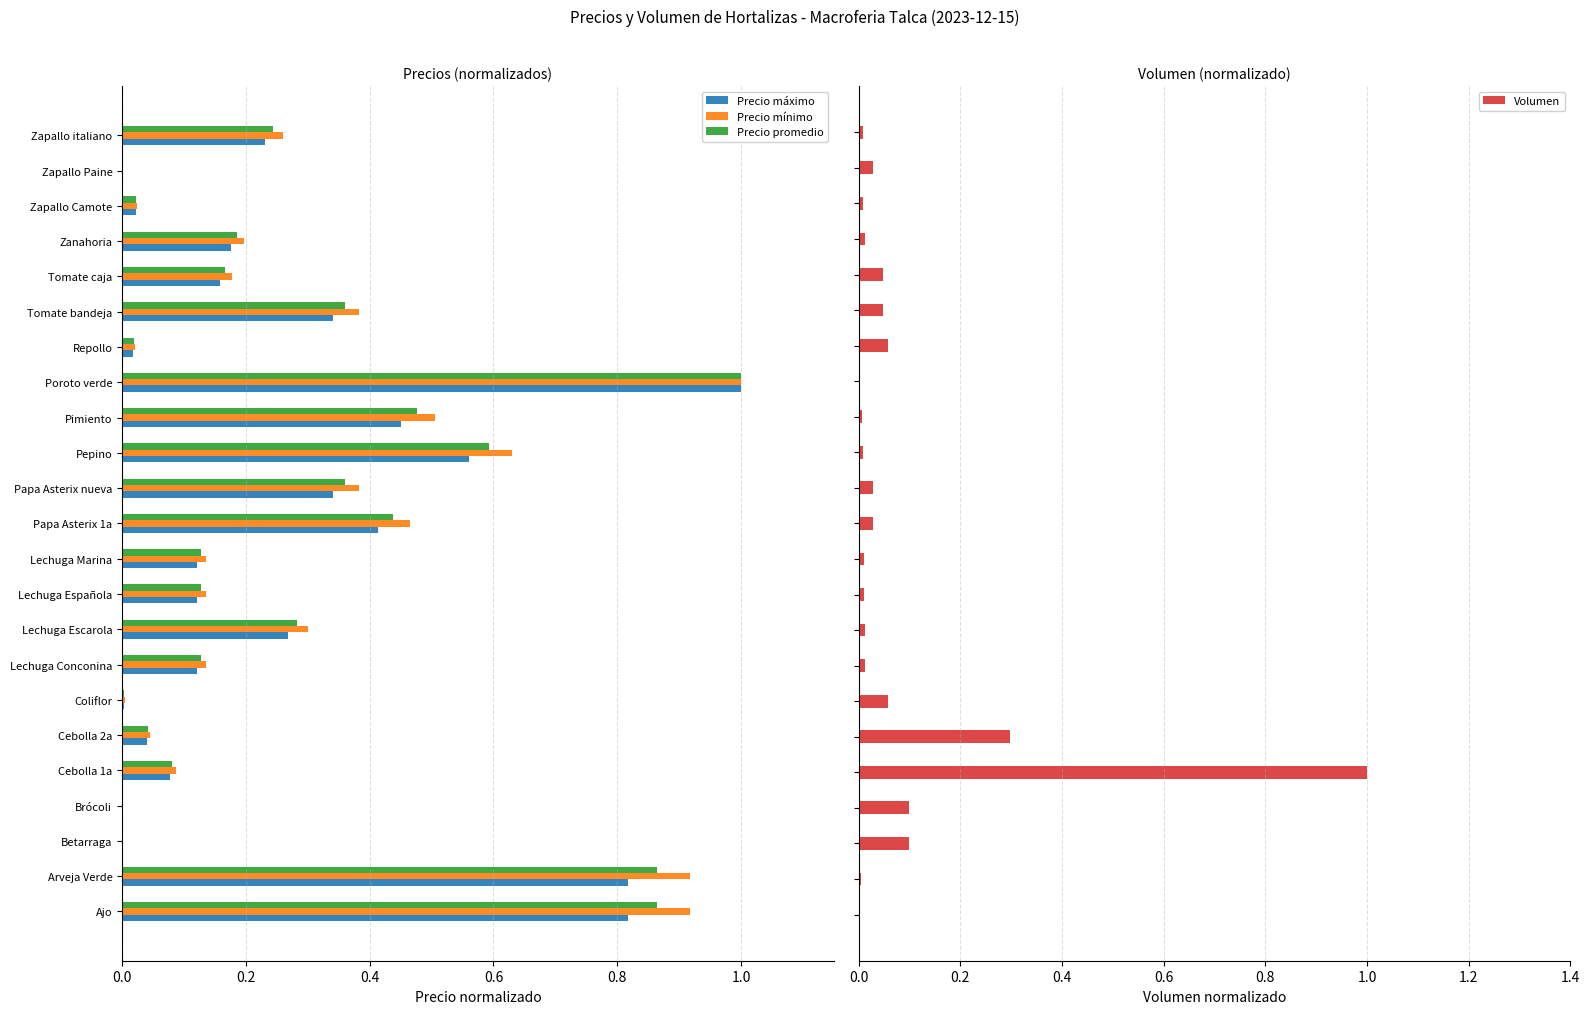

What is the sum of the Precio mínimo values at Tomate caja and Ajo?

1.1